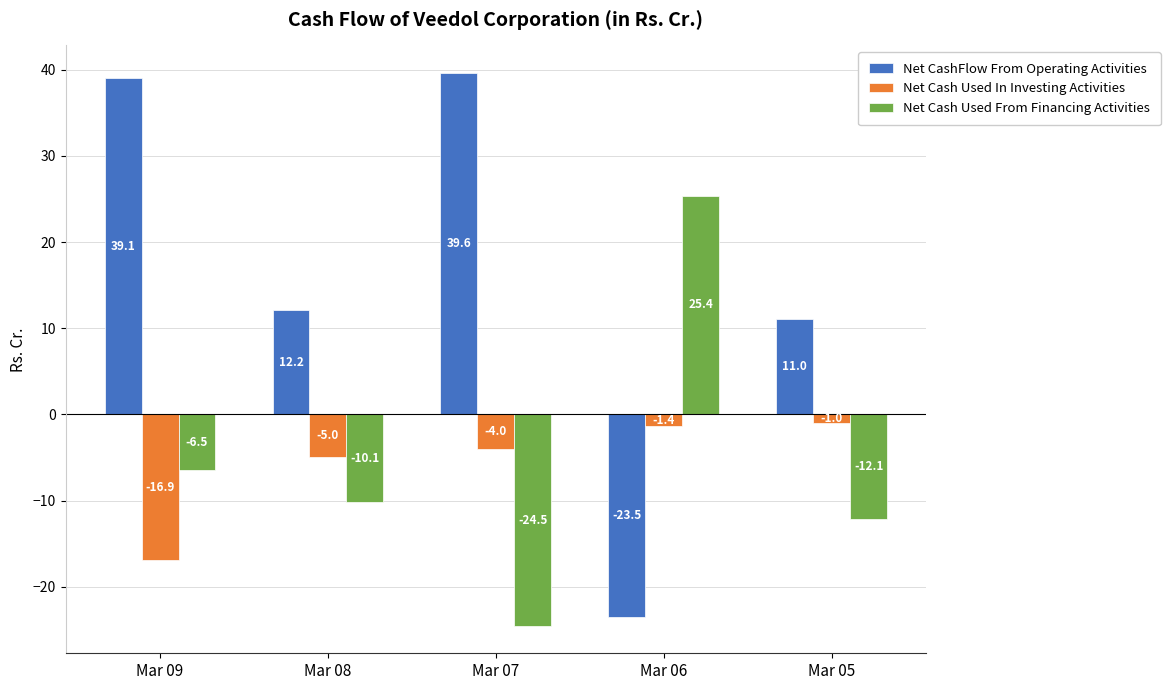

True or false: Net CashFlow From Operating Activities has a value of -12.3 at Mar 06.

False